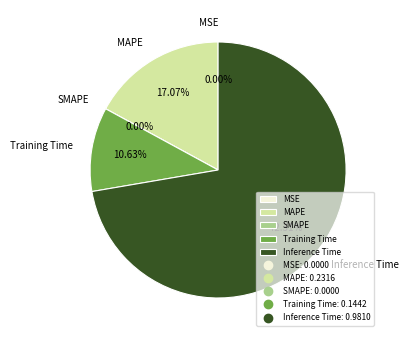

Which category has the smallest portion of the pie?

SMAPE